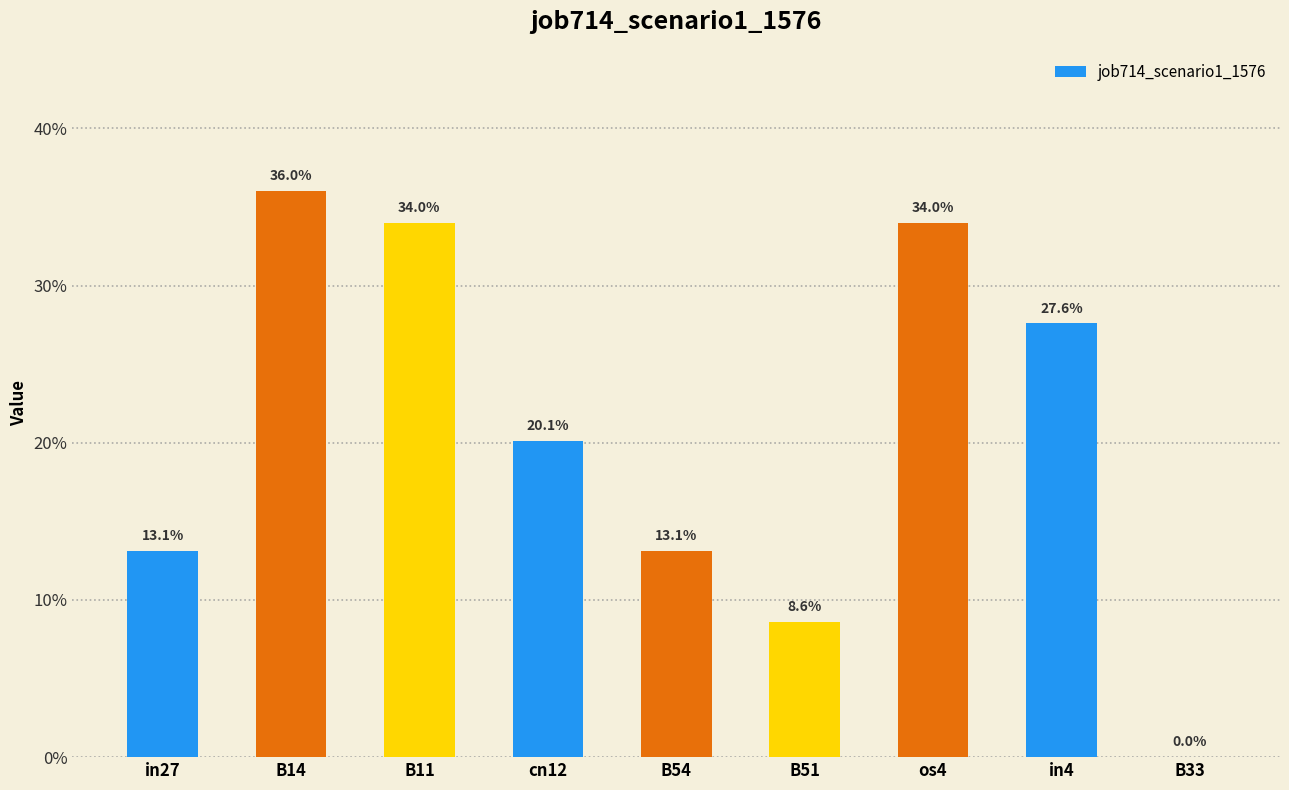

What is the difference between the maximum and minimum values?

0.4